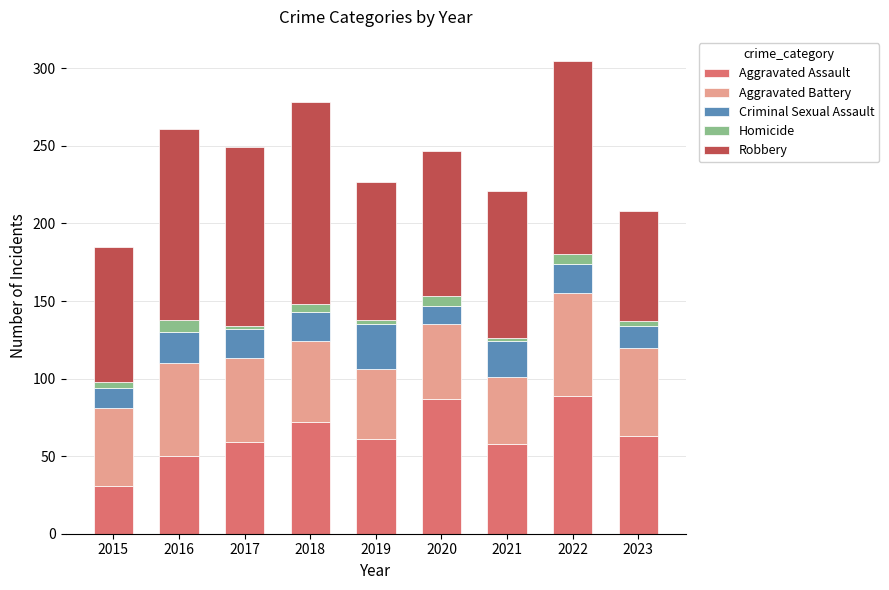

Which category has the lowest value in the Aggravated Assault series?

2015